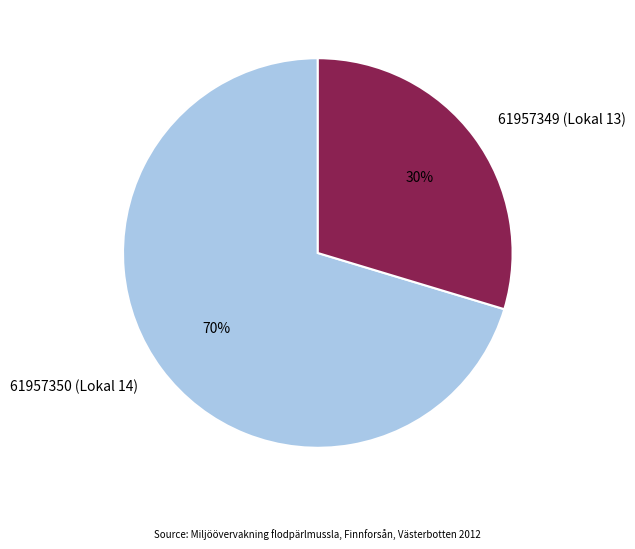

What percentage is the 61957349 (Lokal 13) slice, to the nearest percent?

30%